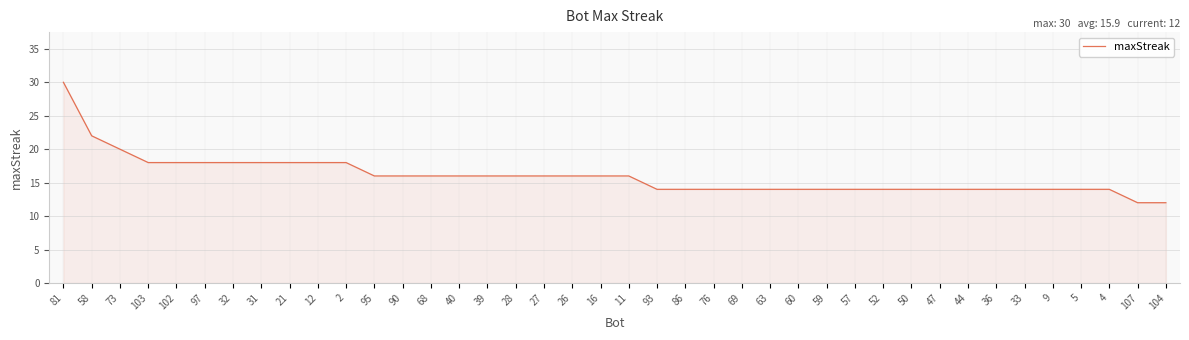

Does the chart have visible grid lines?

Yes